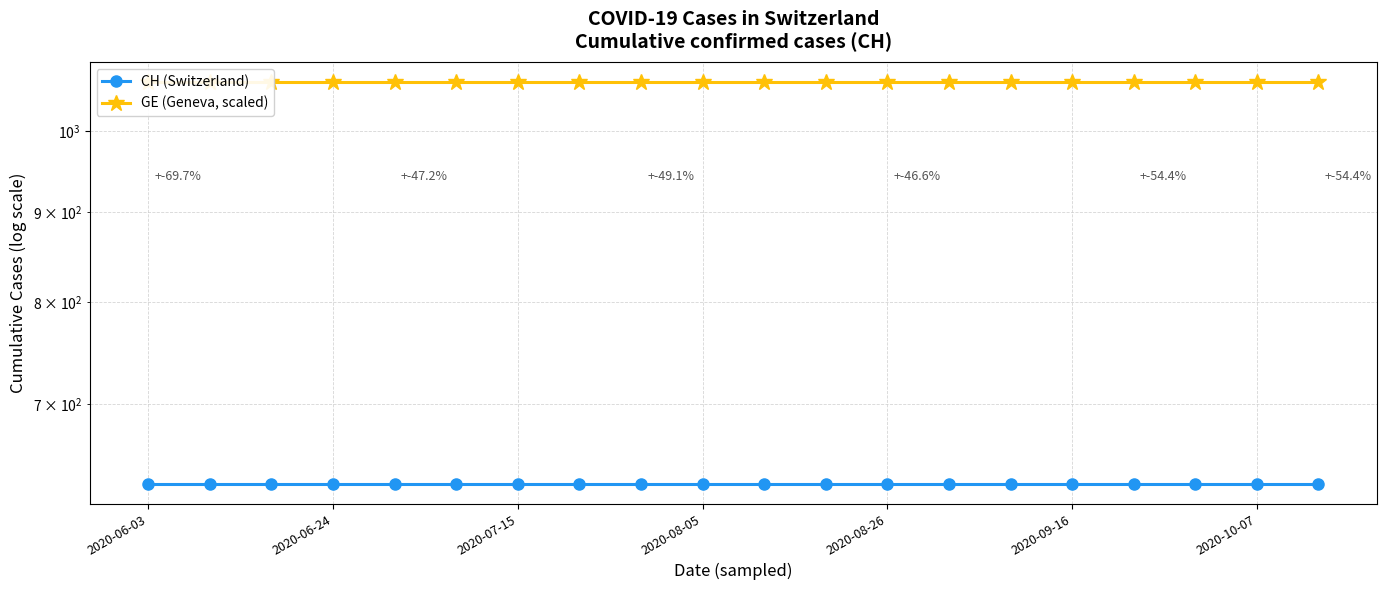

What position from the left is 2020-06-03?

1